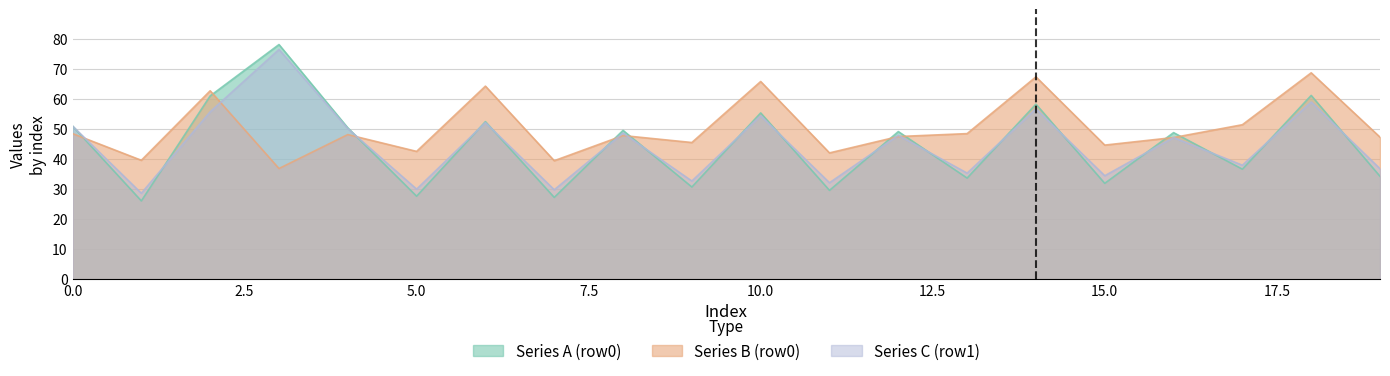

At how many categories does at least one series exceed 37?

20